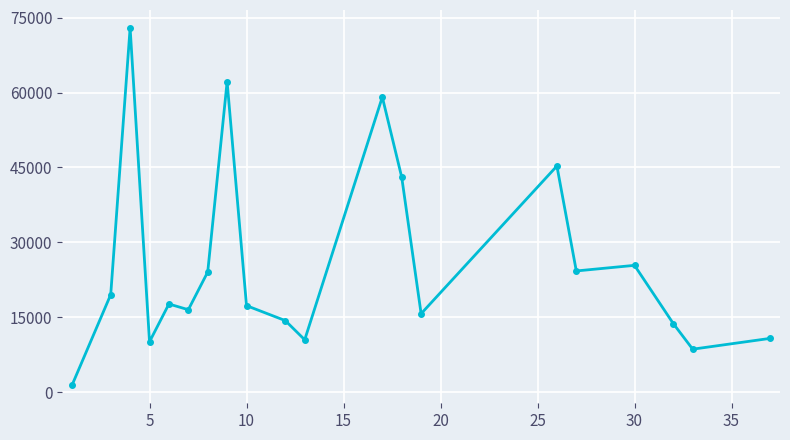

What is the value of the 7th point from the left?

24050